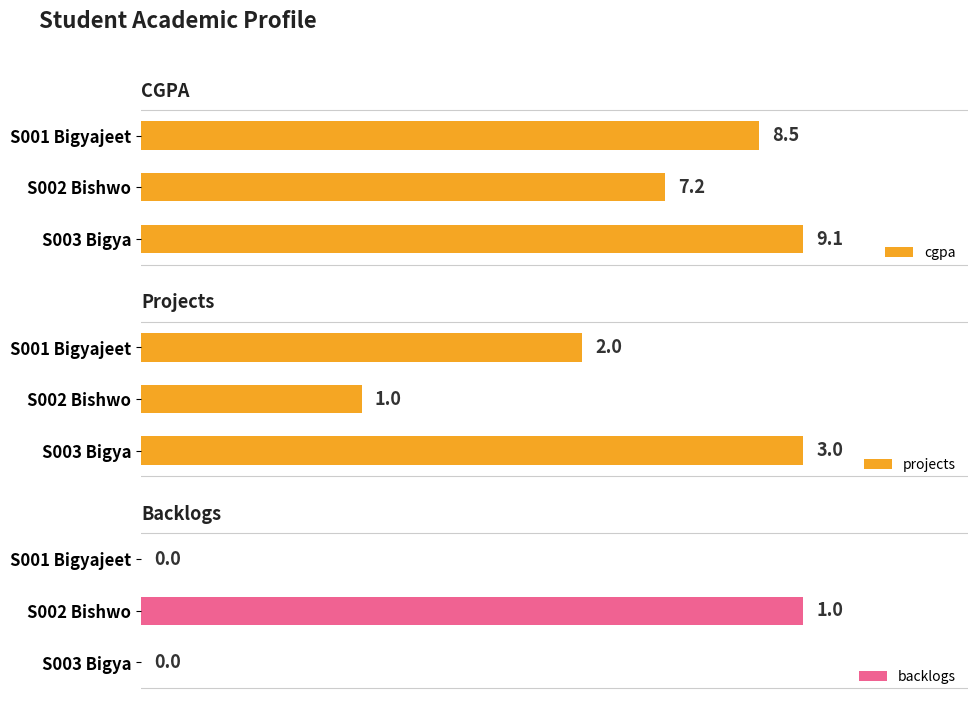

What is the sum of all cgpa values?

24.8